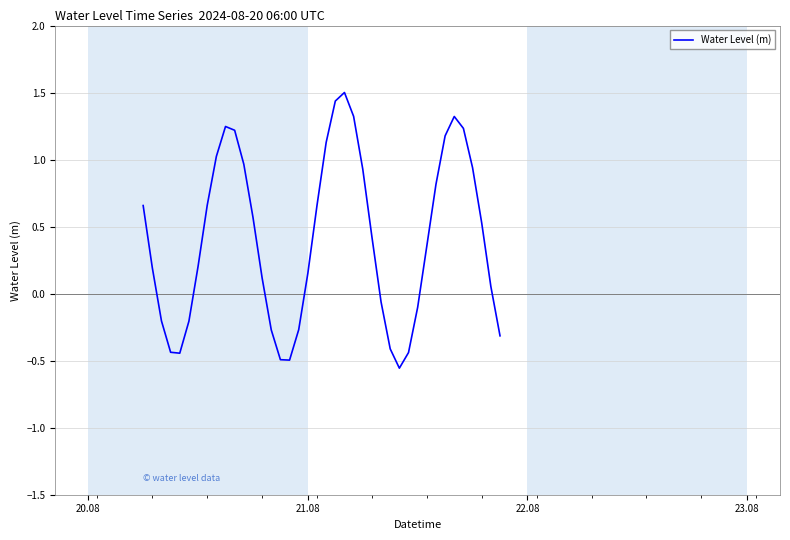

What is the greatest value displayed?

1.5